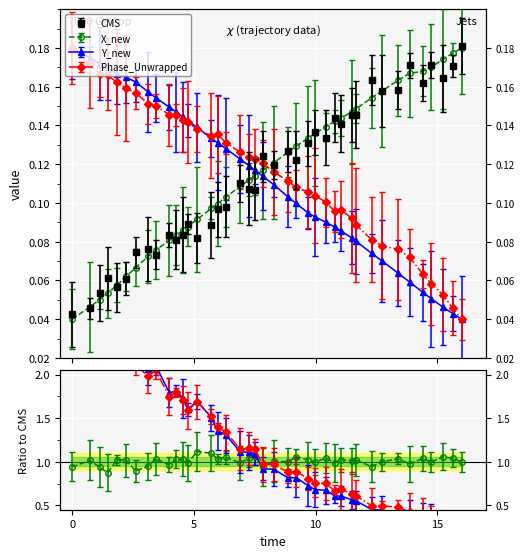

What is the average value of the X_new series?

0.1